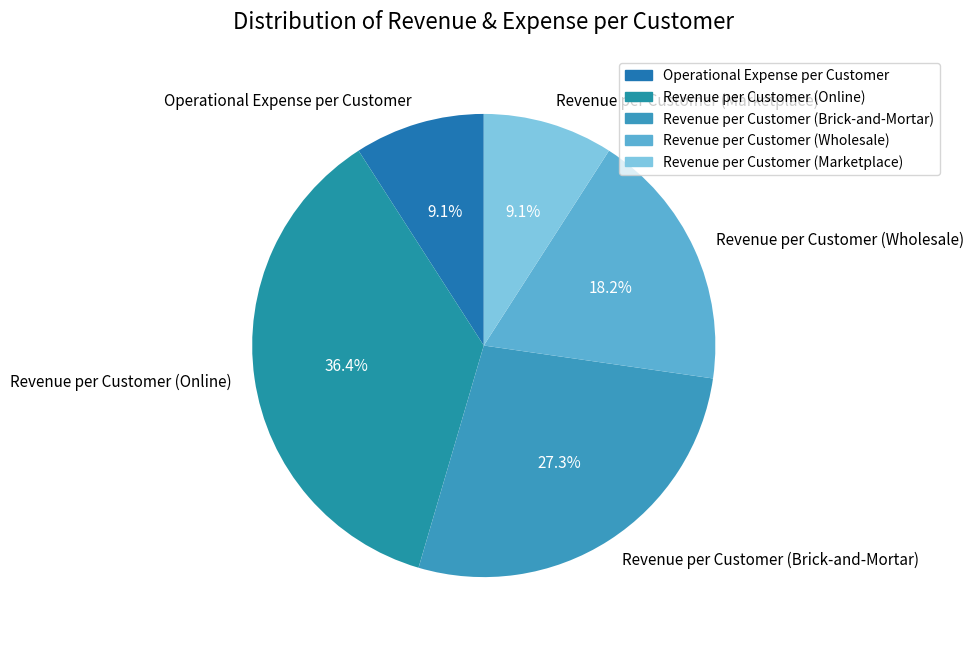

To the nearest percent, what portion does Revenue per Customer (Online) represent?

36%